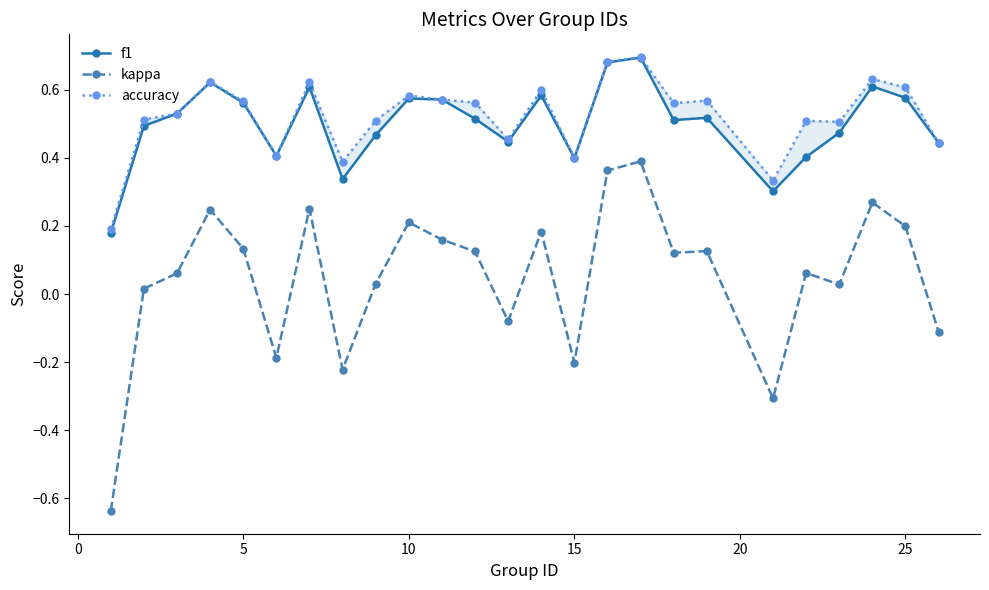

True or false: f1 has more than 1 points higher than both neighbors.

True